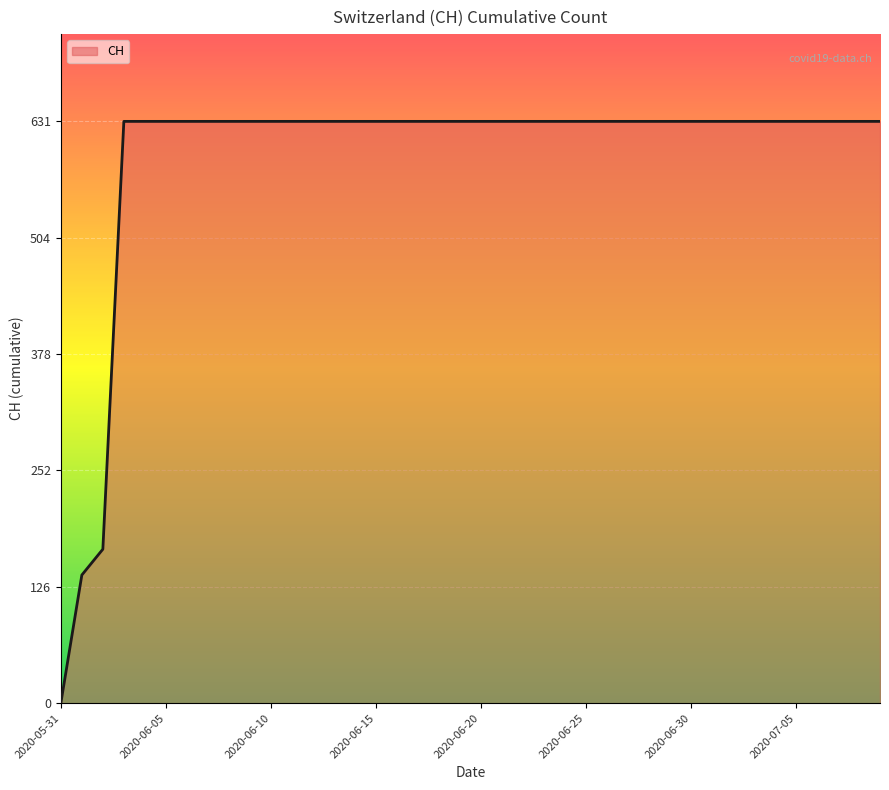

What is the greatest value displayed?

631